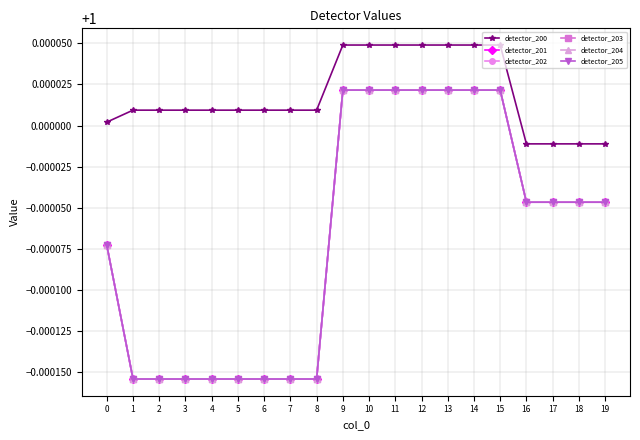

What is the value of the detector_205 point at the 20th from the left?

1.0